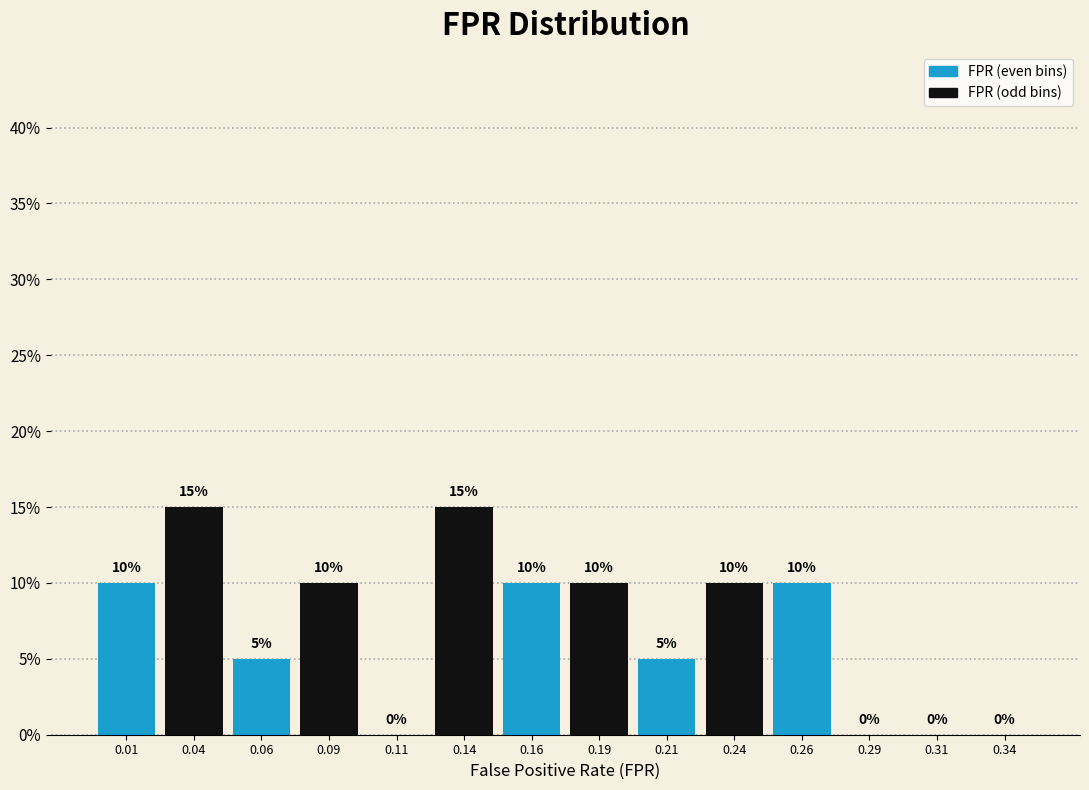

How tall is the bar that spans 0.025 to 0.050 on the x-axis?

15